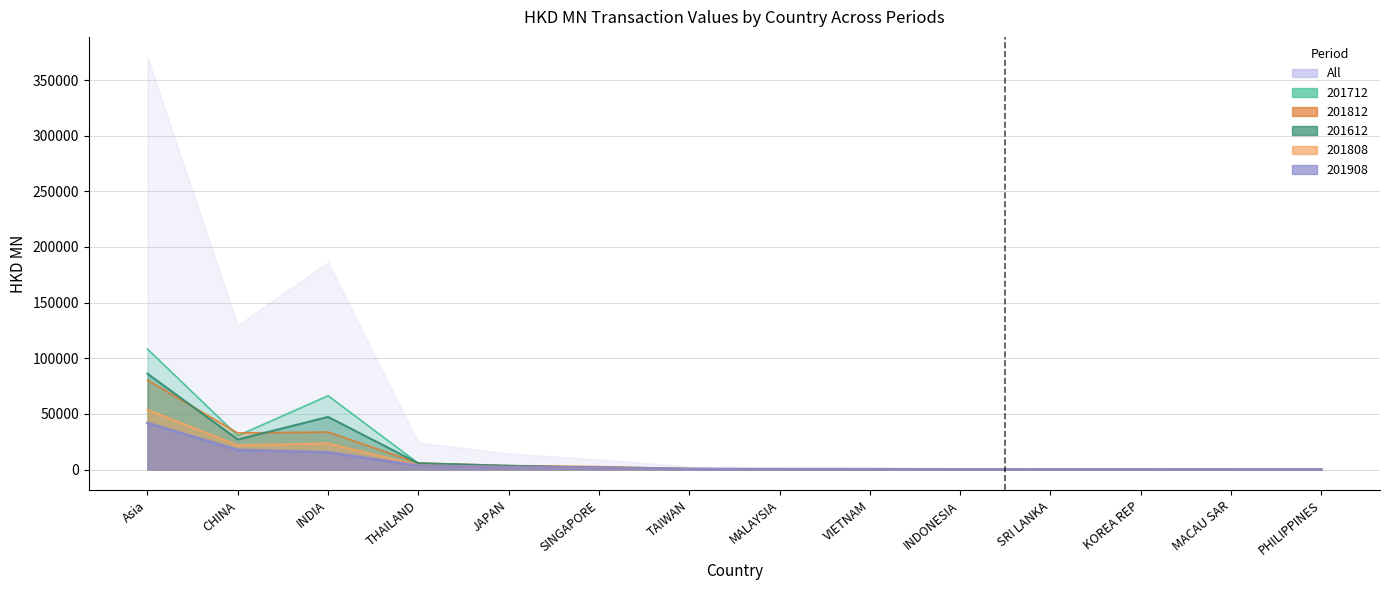

What is the label of the 7th point from the right?

MALAYSIA